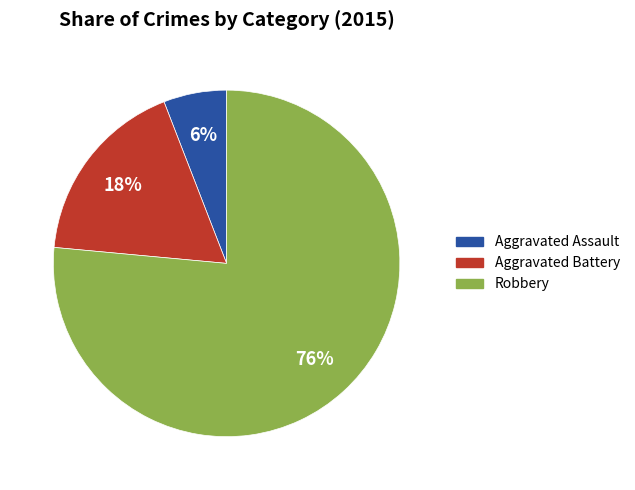

Which slice represents more than half of the pie?

Robbery